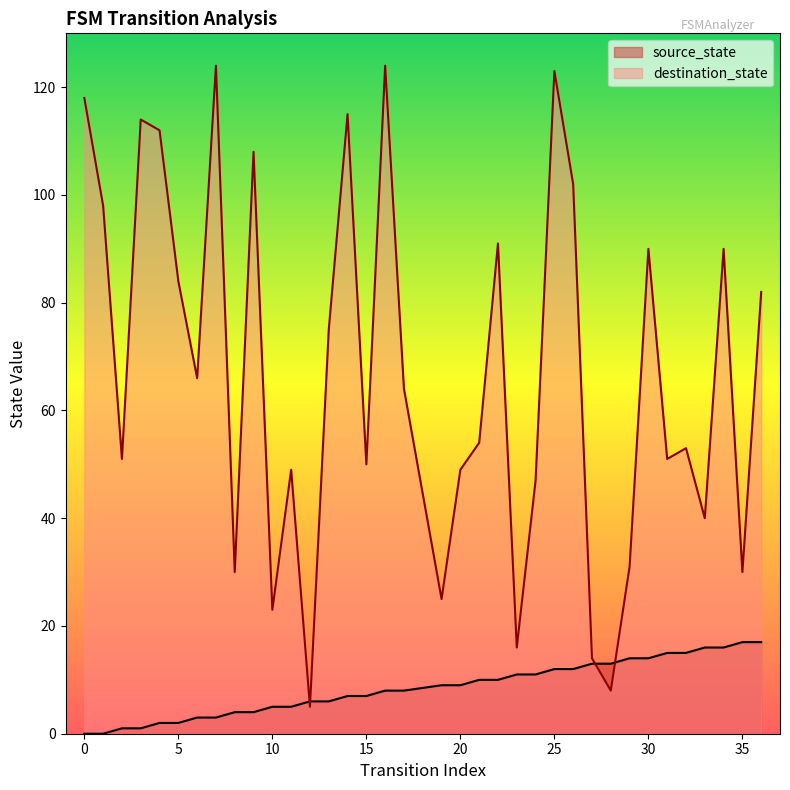

Is it true that destination_state equals 30 at 35?

True